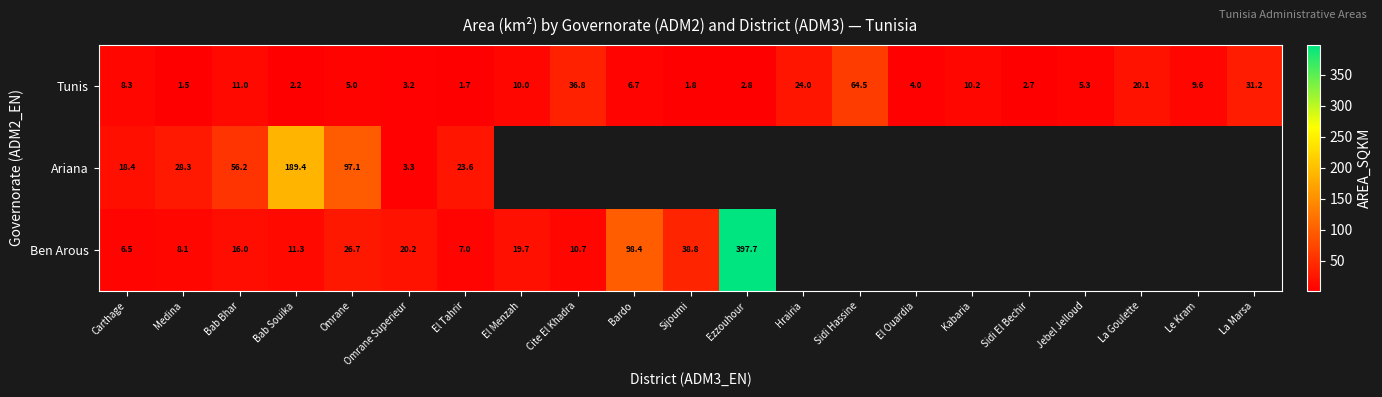

Between Le Kram and Medina, which is larger?

Le Kram